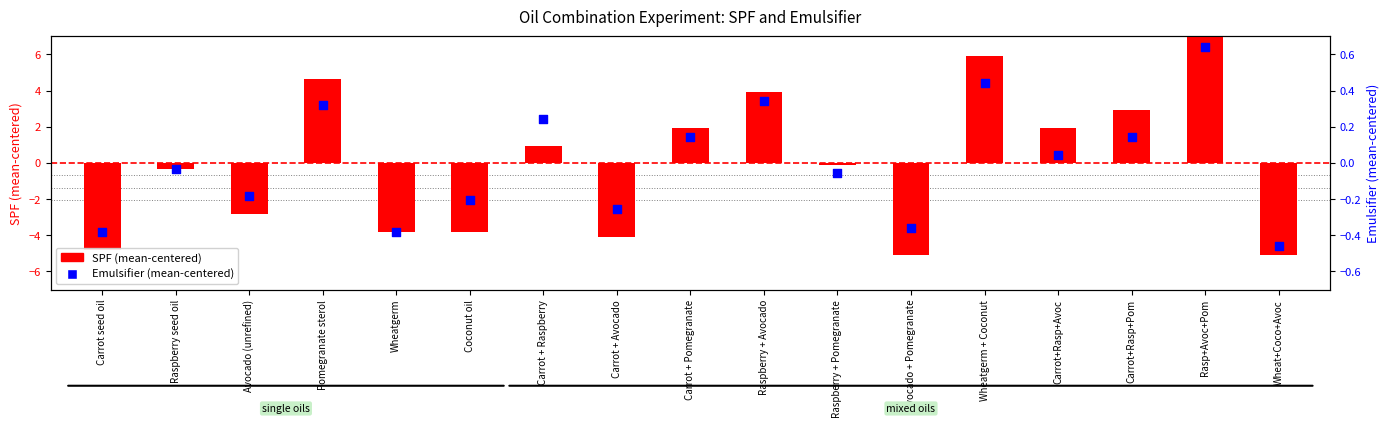

What is the total value across all series at Carrot + Raspberry?

1.2